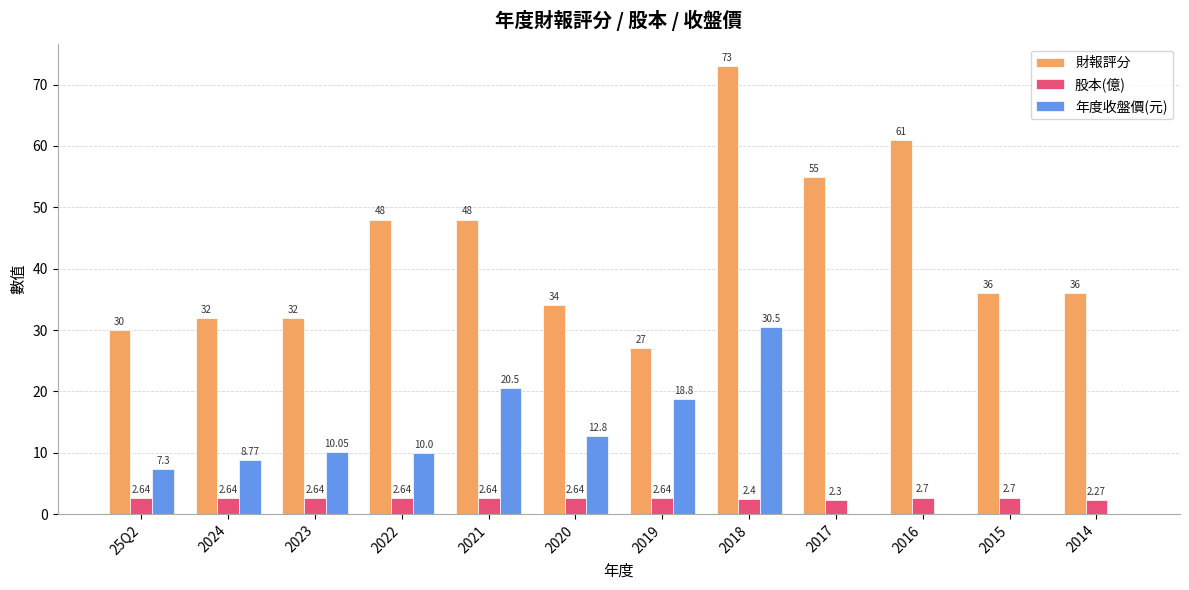

Which series has the largest total across all categories?

財報評分